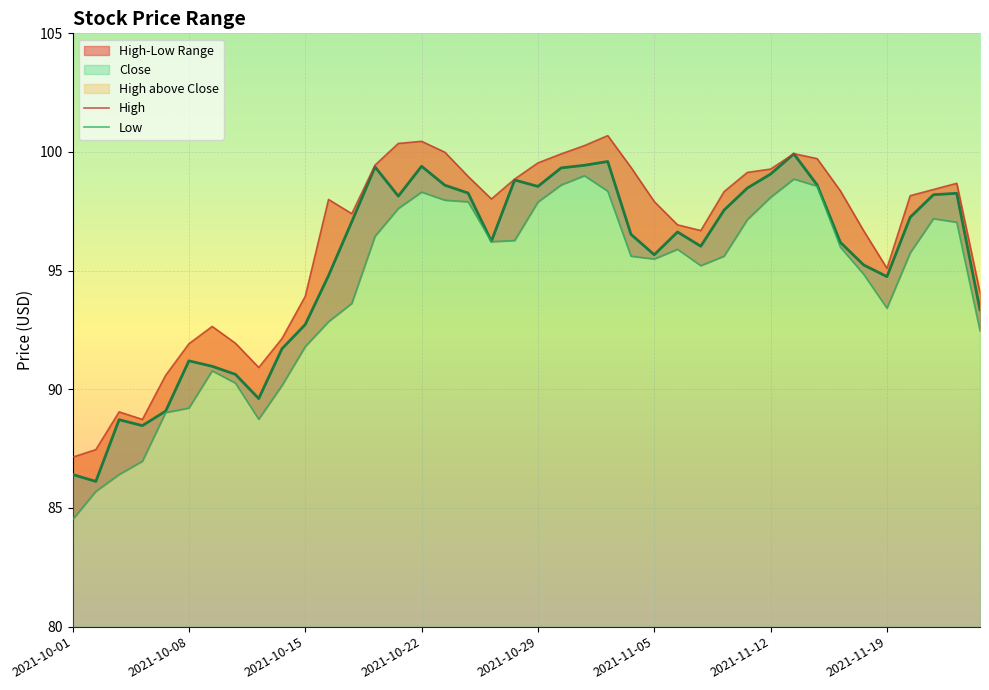

True or false: High and Low intersect in this chart.

False